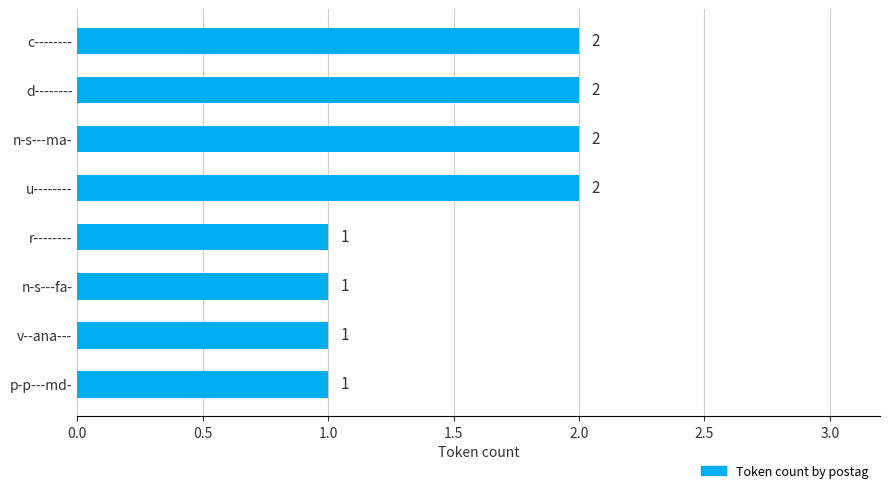

Are the bars grouped side by side (vs. stacked)?

No